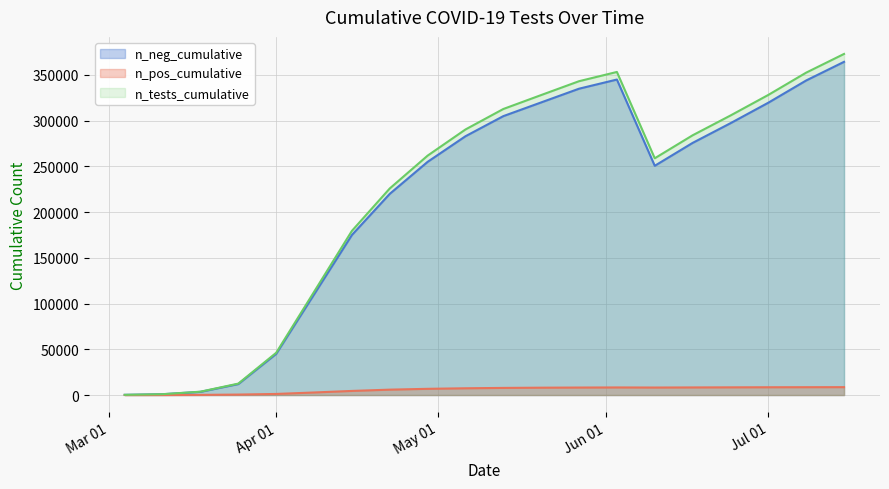

What are all the series names shown in the legend?

n_neg_cumulative, n_pos_cumulative, n_tests_cumulative